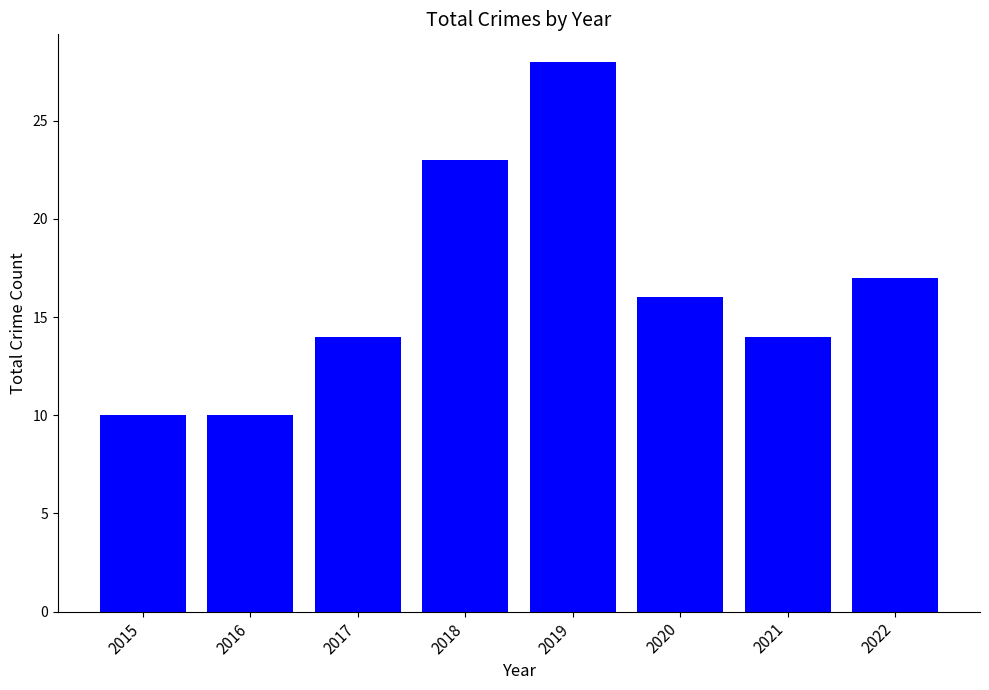

Approximately how many times larger is the value at 2021 compared to 2019?

0.5